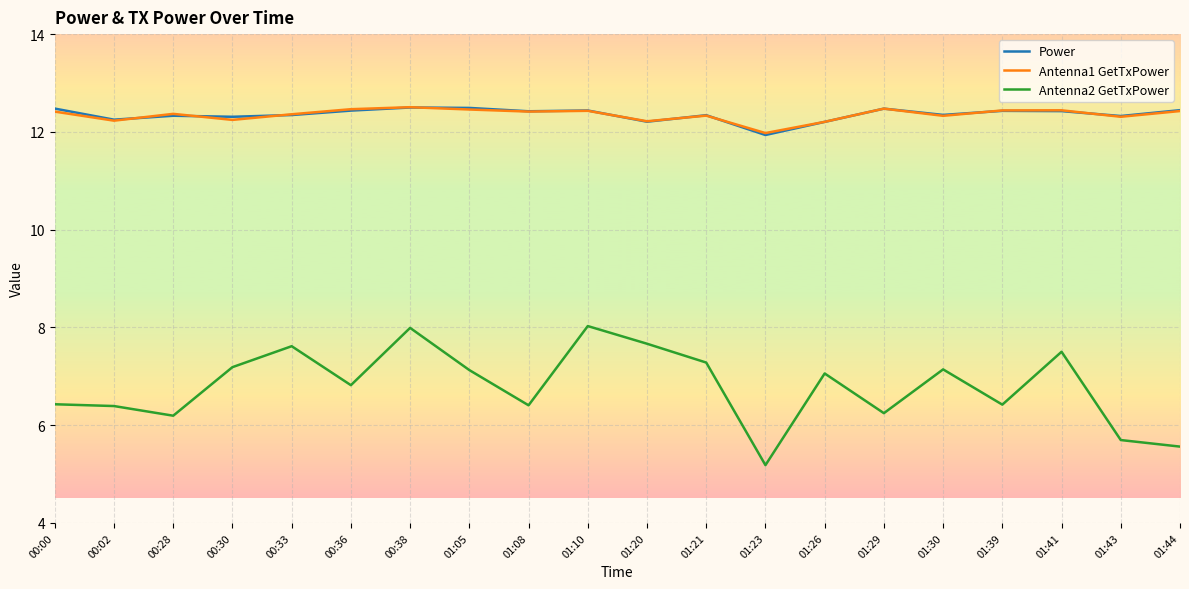

What is the highest value of the Antenna1 GetTxPower series?

12.5